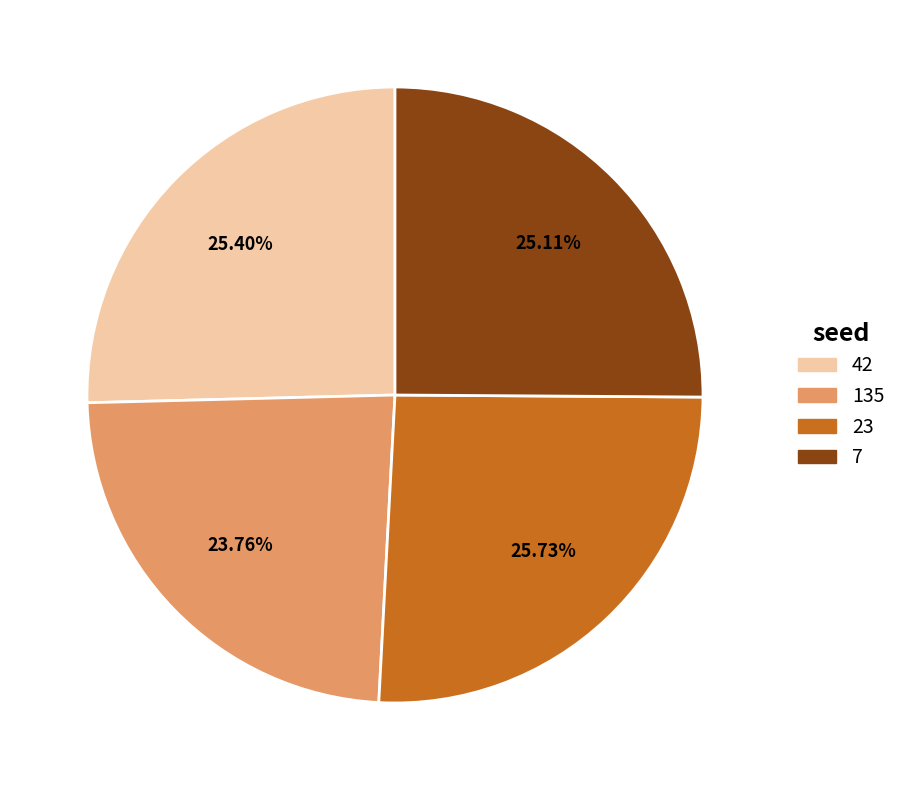

Approximately how many times larger is the value at 23 compared to 135?

1.1